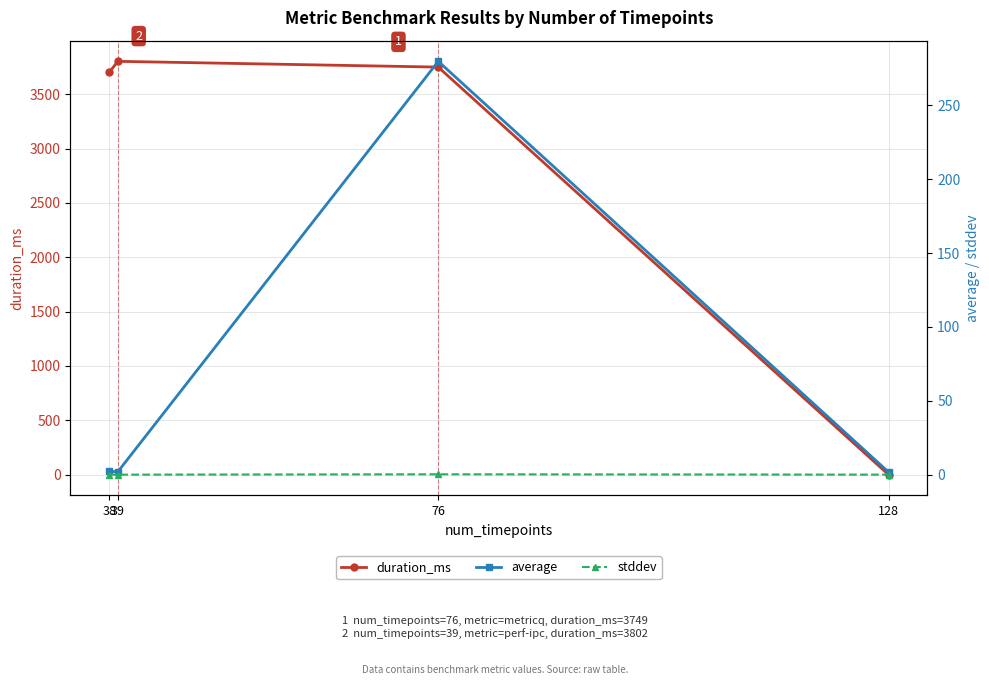

Reading left to right, what are all the values shown in this chart?

duration_ms: 38=3702.0	39=3802.0	76=3749.0	128=0.0
average: 38=2.2	39=2.0	76=279.8	128=1.7
stddev: 38=0.0	39=0.0	76=0.2	128=0.0